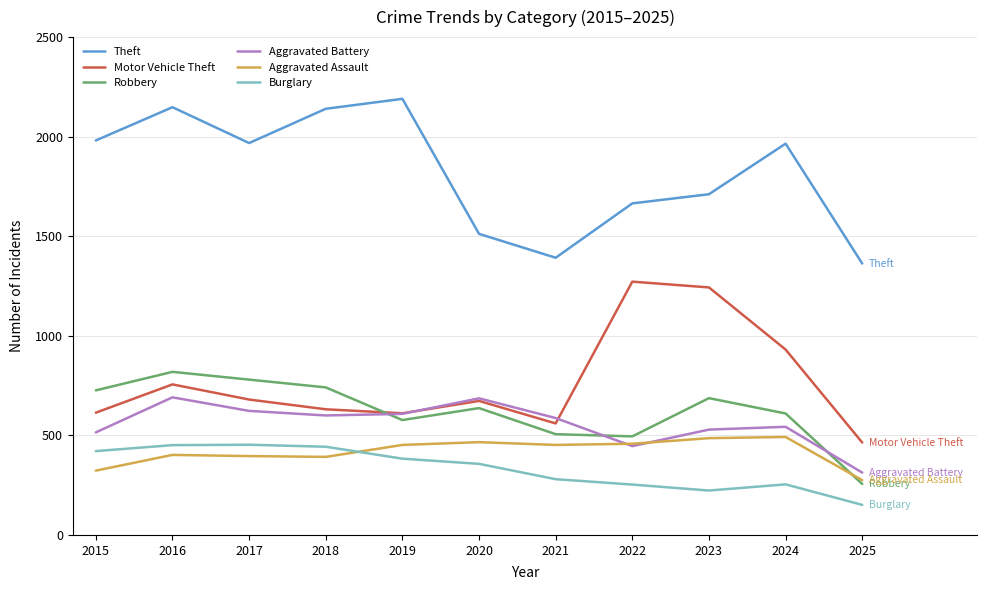

True or false: Aggravated Battery and Theft cross at least once.

False